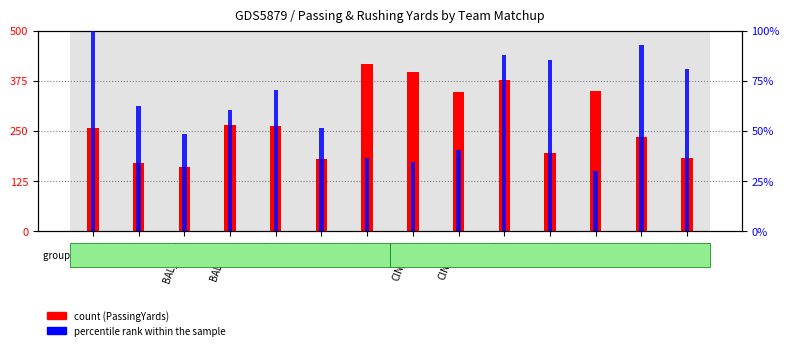

The value of RushingYards (percentile) at CIN_IND is 40.5. True or false?

True